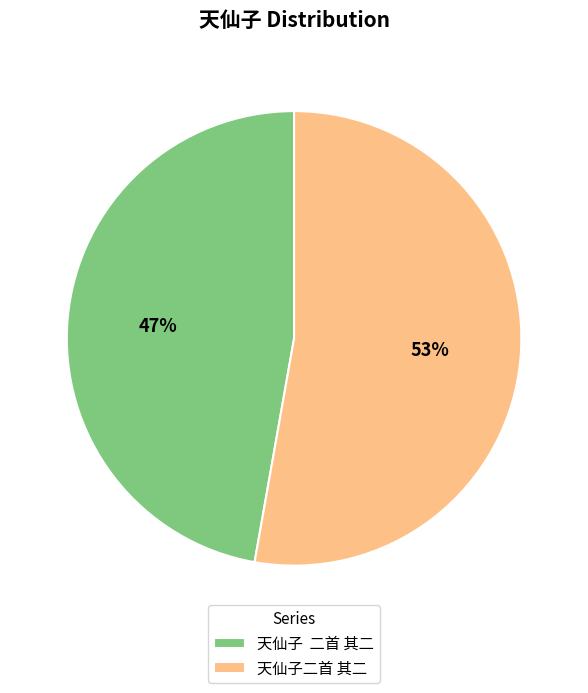

Which has a higher value, 天仙子 二首 其二 or 天仙子二首 其二?

天仙子二首 其二